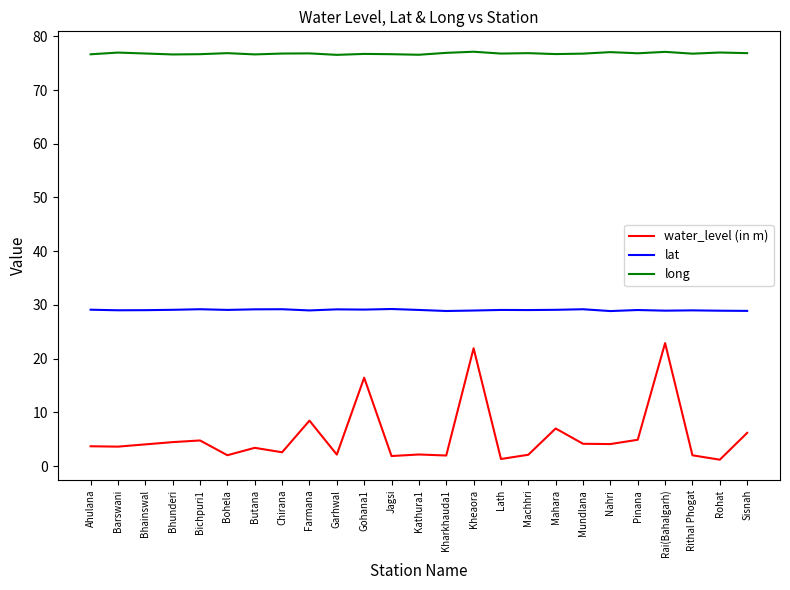

Read the water_level (in m) value at Rithal Phogat.

2.0